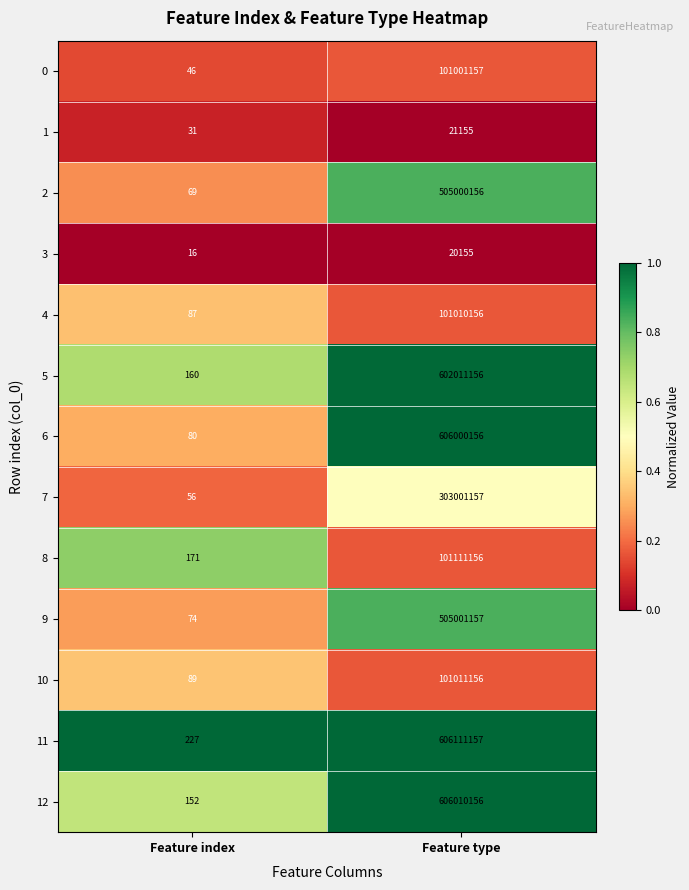

True or false: 9 has a value of 169456893 at Feature type.

False